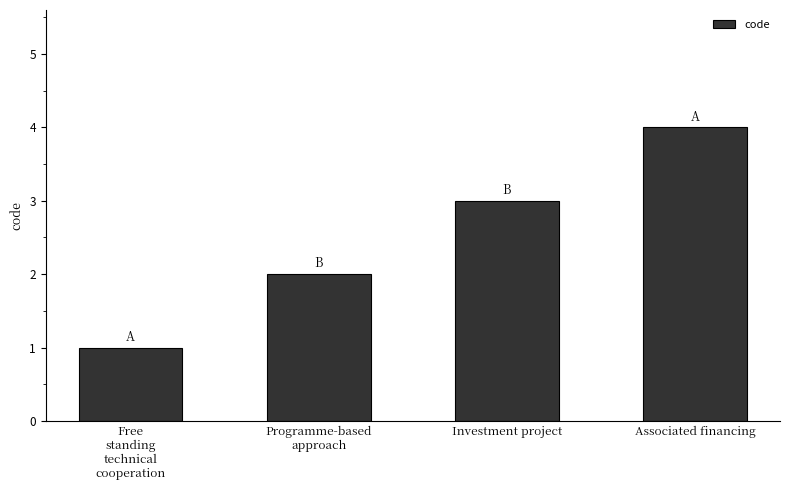

What value does the data have at Investment project?

3